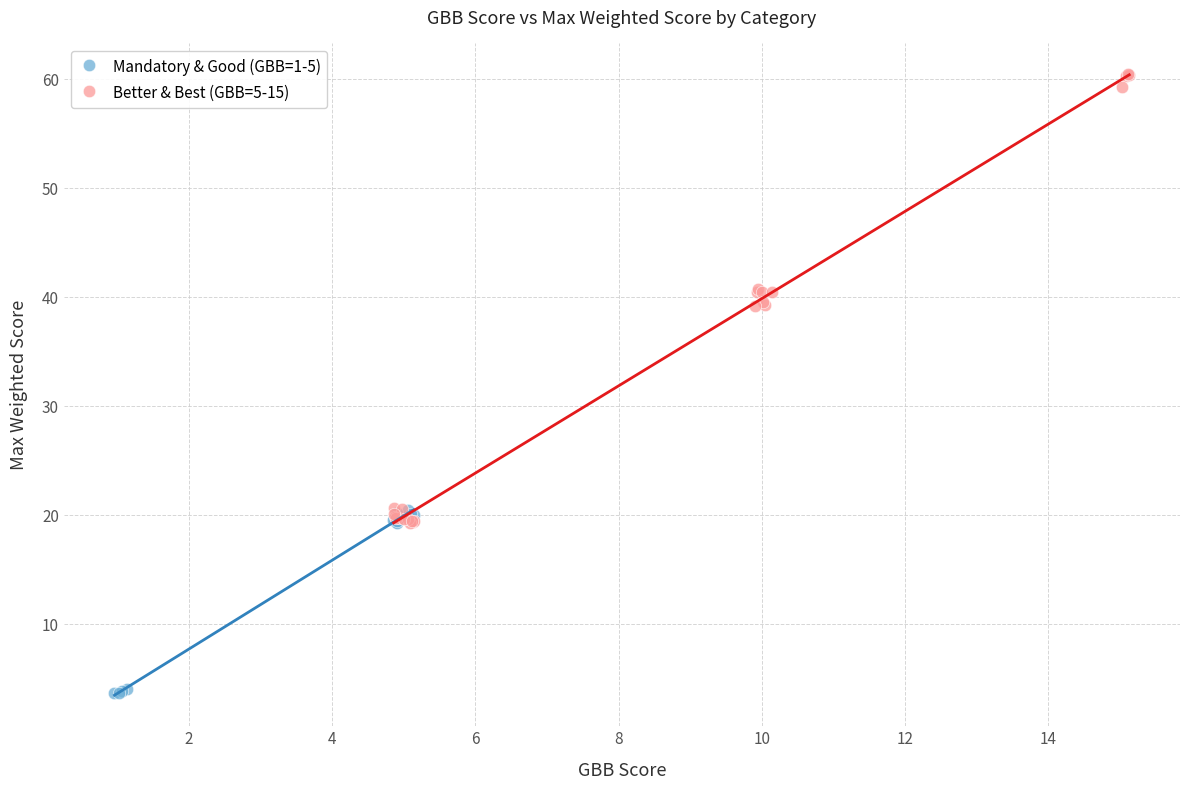

Which series has the widest spread of Y values?

Better & Best (GBB=5-15)